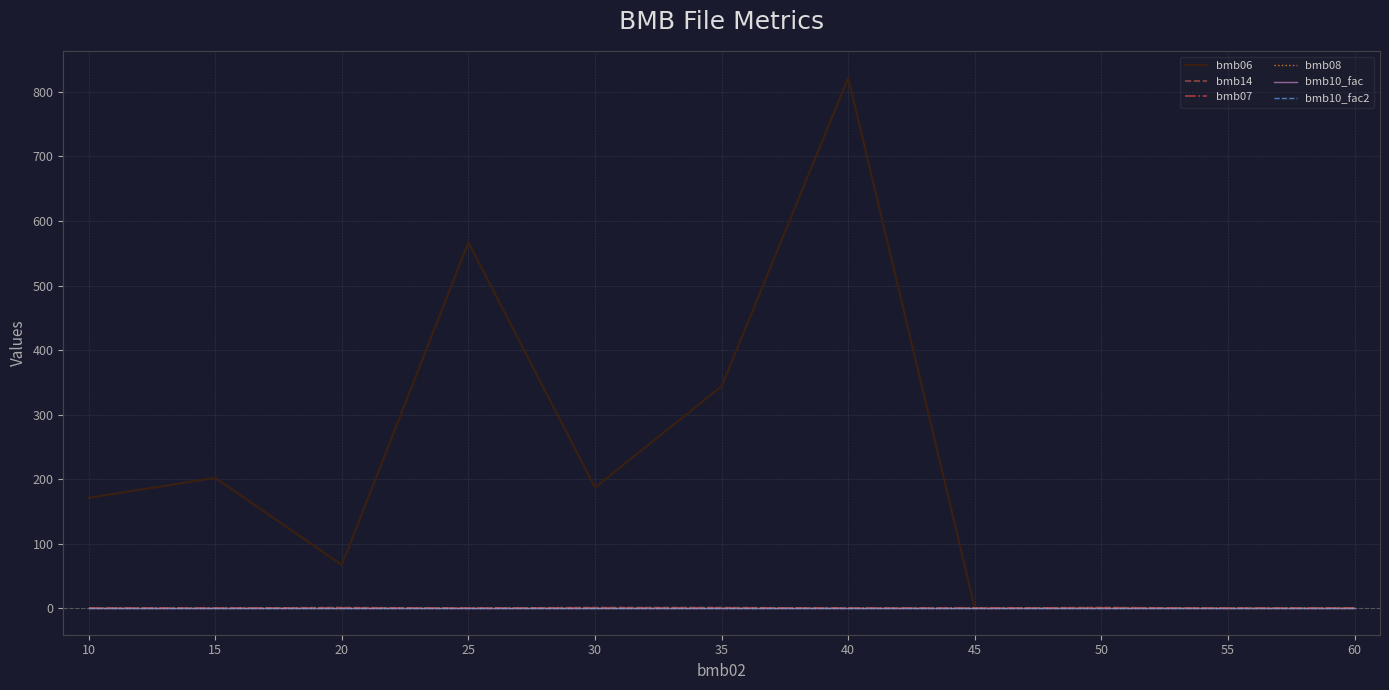

Reading right to left, what are all the values shown in this chart?

bmb06: 60=0.0	55=0.0	50=0.6	45=0.0	40=822.0	35=344.0	30=187.0	25=567.0	20=67.0	15=202.0	10=171.0
bmb14: 60=0.0	55=0.0	50=1.0	45=0.0	40=0.0	35=1.0	30=1.0	25=0.0	20=1.0	15=0.0	10=0.0
bmb07: 60=1.0	55=1.0	50=1.0	45=1.0	40=1.0	35=1.0	30=1.0	25=1.0	20=1.0	15=1.0	10=1.0
bmb08: 60=0.0	55=0.0	50=0.0	45=0.0	40=0.0	35=0.0	30=0.0	25=0.0	20=0.0	15=0.0	10=0.0
bmb10_fac: 60=1.0	55=1.0	50=1.0	45=1.0	40=1.0	35=1.0	30=1.0	25=1.0	20=1.0	15=1.0	10=1.0
bmb10_fac2: 60=1.0	55=1.0	50=1.0	45=1.0	40=1.0	35=1.0	30=1.0	25=1.0	20=1.0	15=1.0	10=1.0